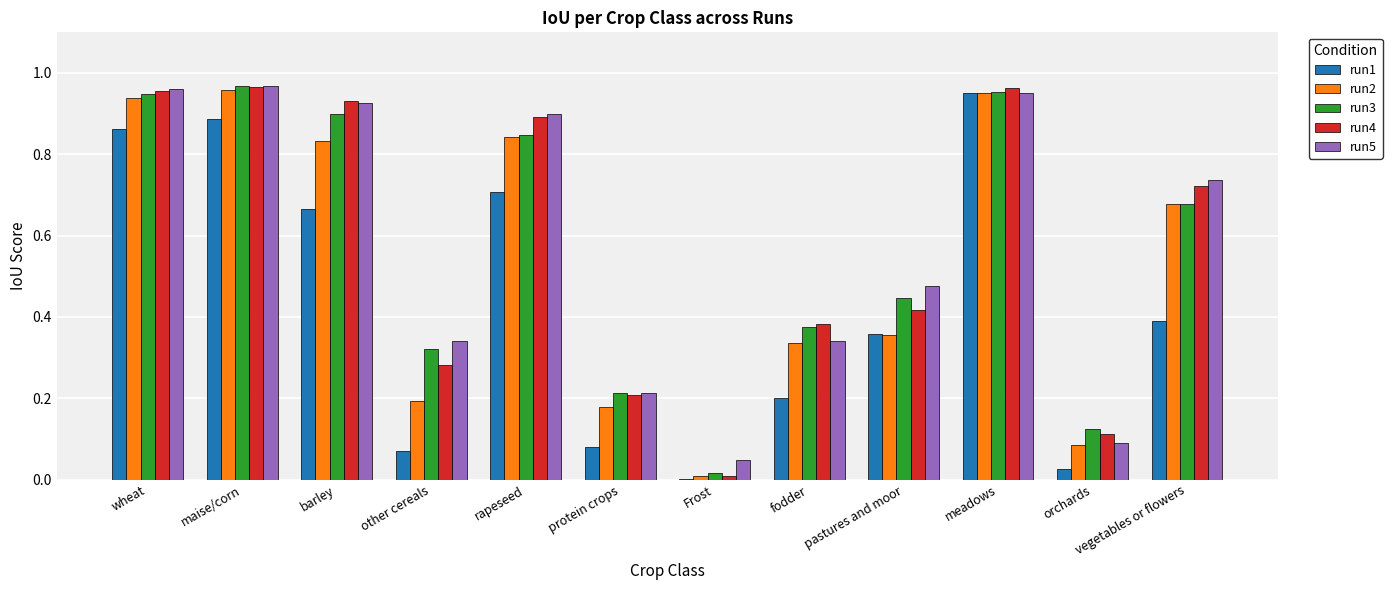

How many data points does each series have?

12